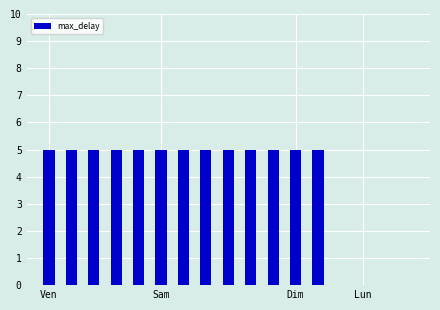

Reading left to right, transcribe all the data shown in this chart.

5	5	5	5	5	5	5	5	5	5	5	5	5	0	0	0	0